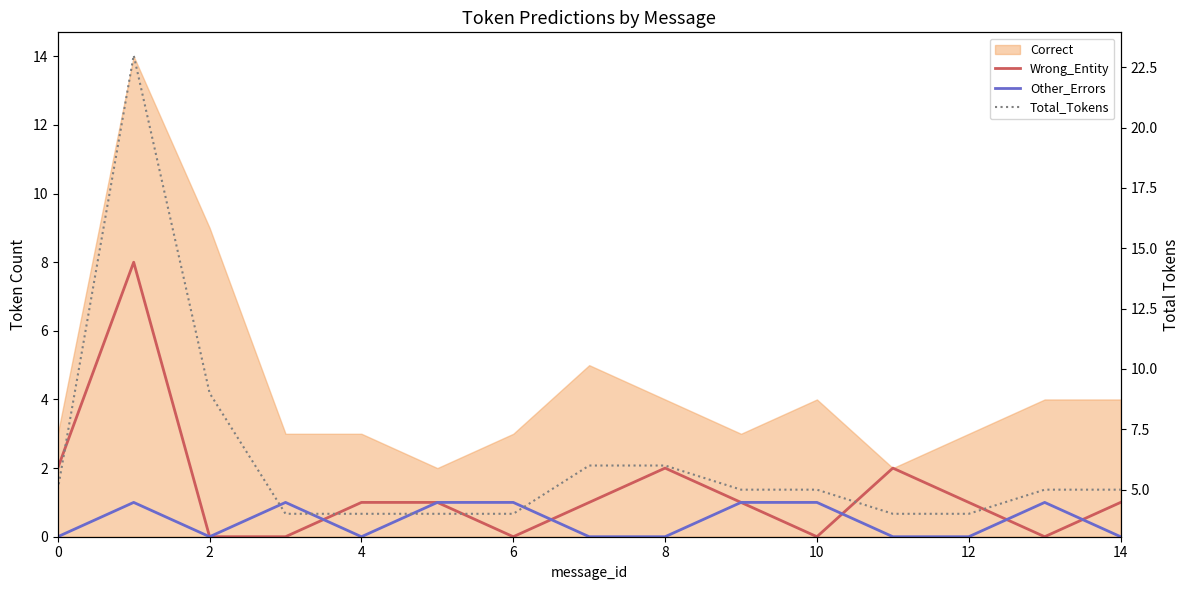

What value does the Wrong_Entity series have at 9?

1